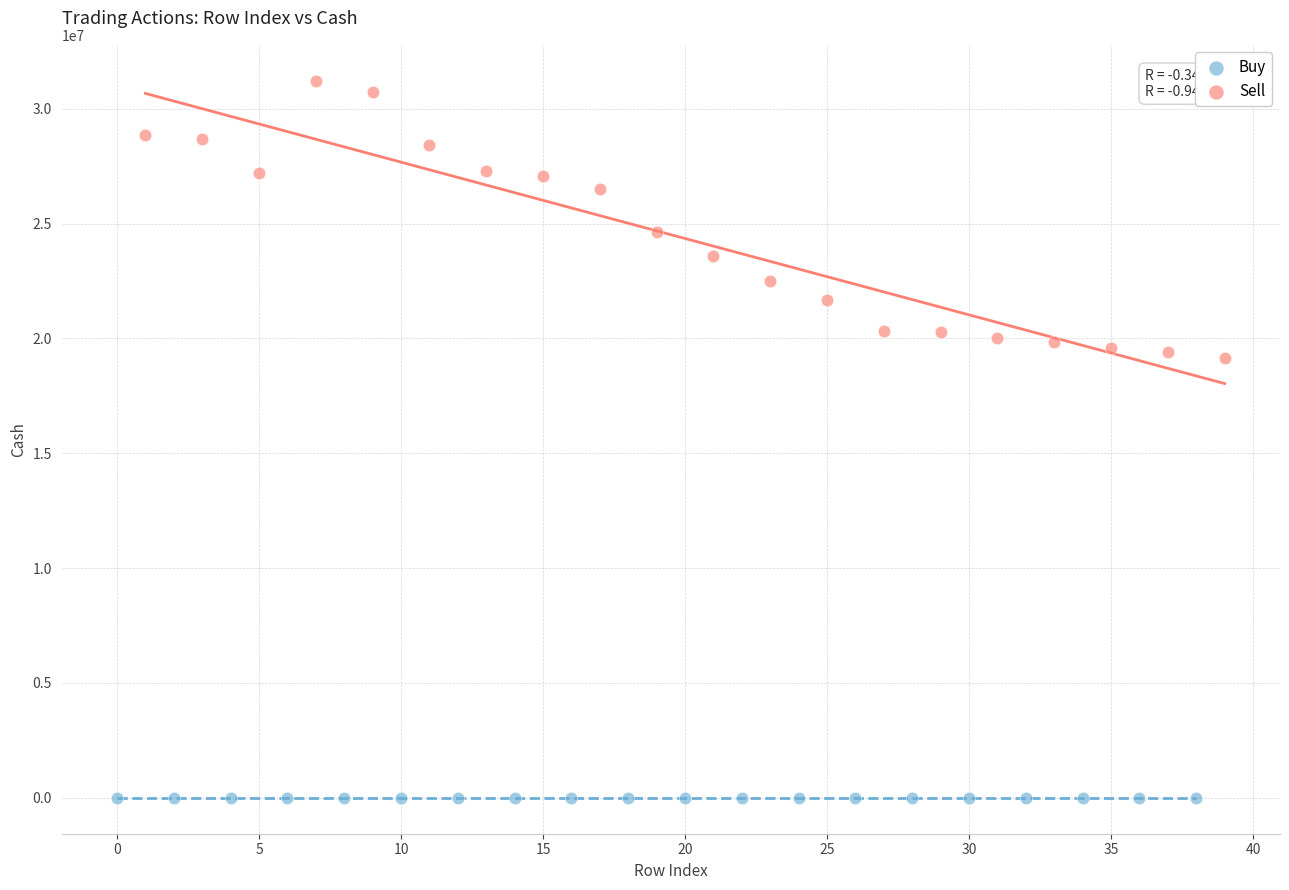

What are all the series names shown in the legend?

Buy, Sell